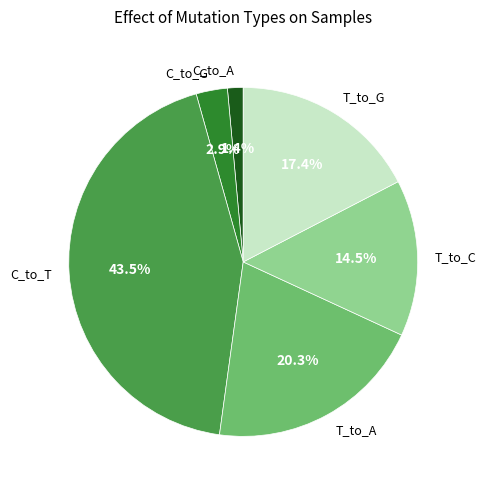

How many segments does this pie chart have?

6